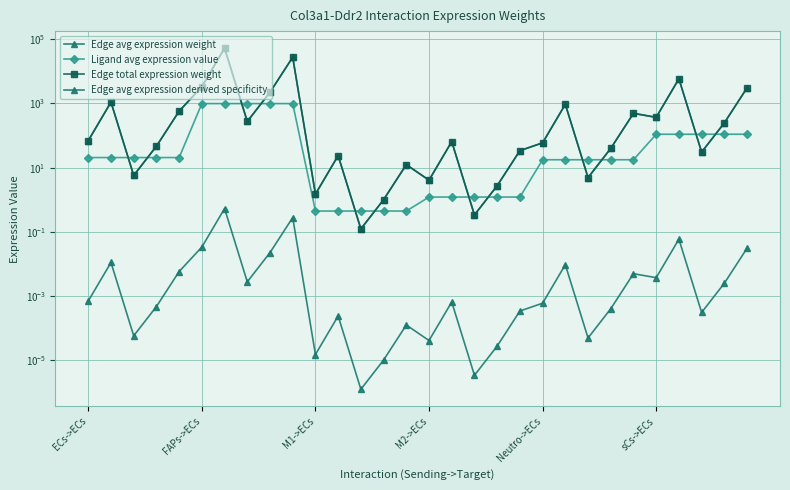

The Edge avg expression weight series shows 42219.2 at 9. True or false?

False